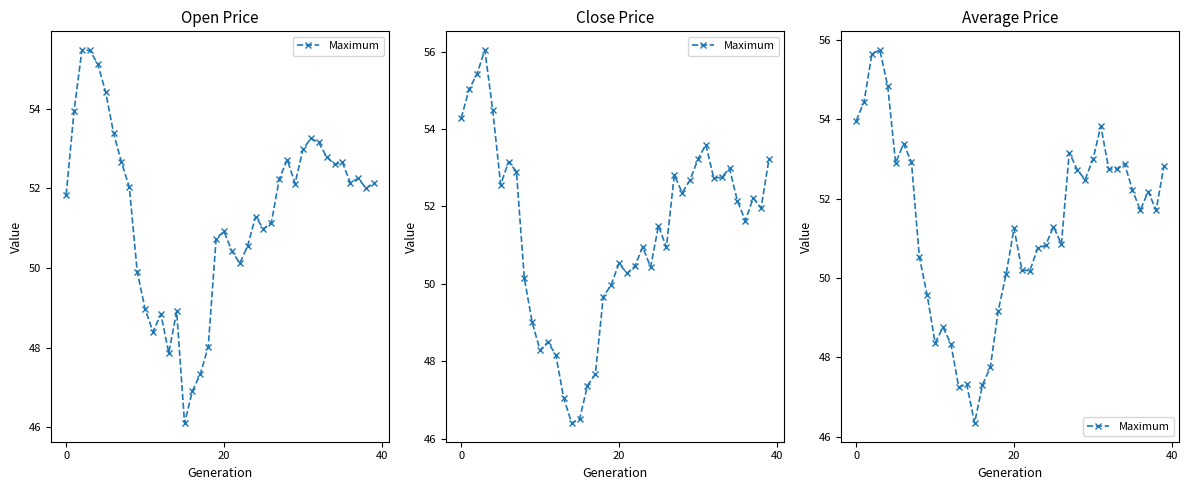

Does the chart display data point markers on the line(s)?

Yes